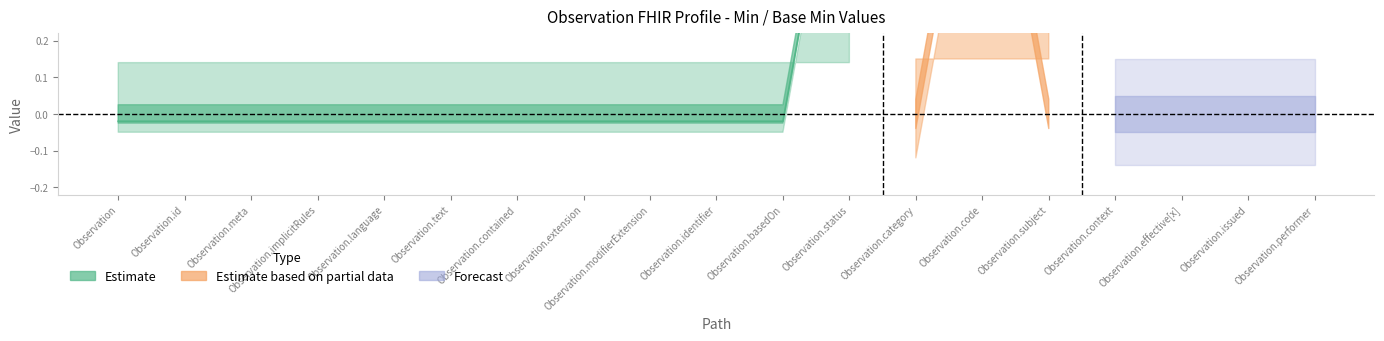

What is the sum of all Min values?

3